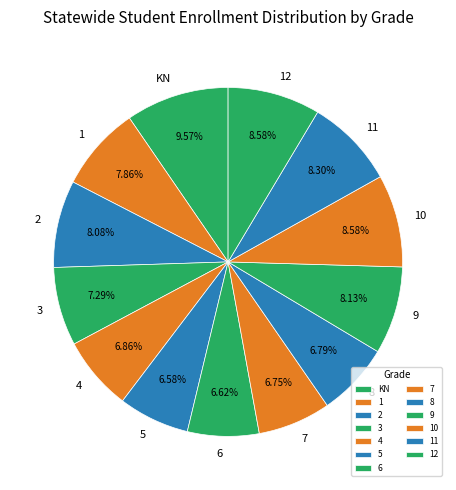

Combined, do KN and 7 account for over 50%?

No